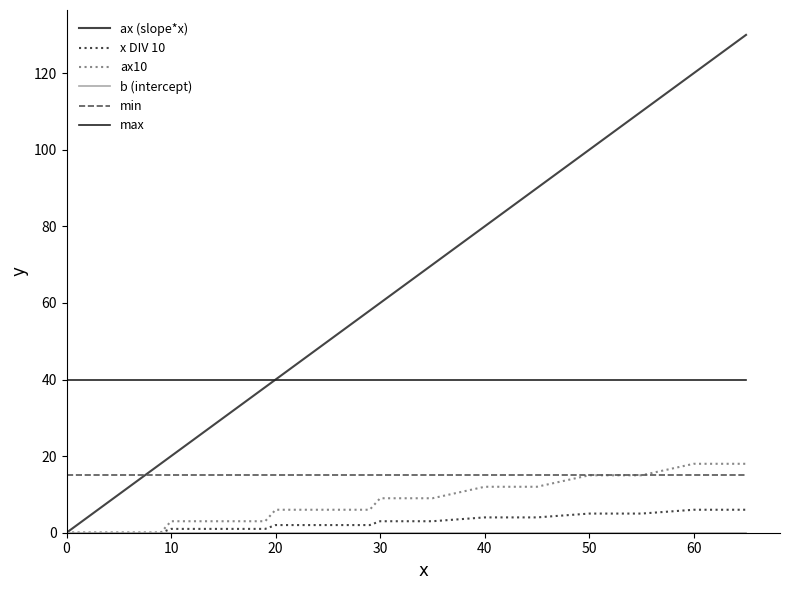

What is the minimum value for min?

15